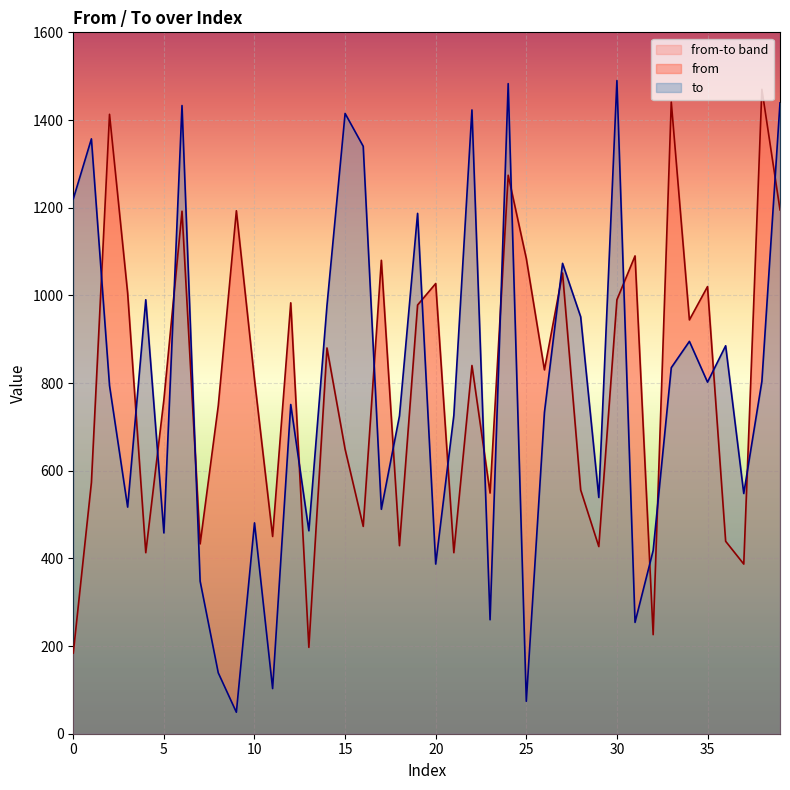

Which series changed the most between 2 and 21?

from